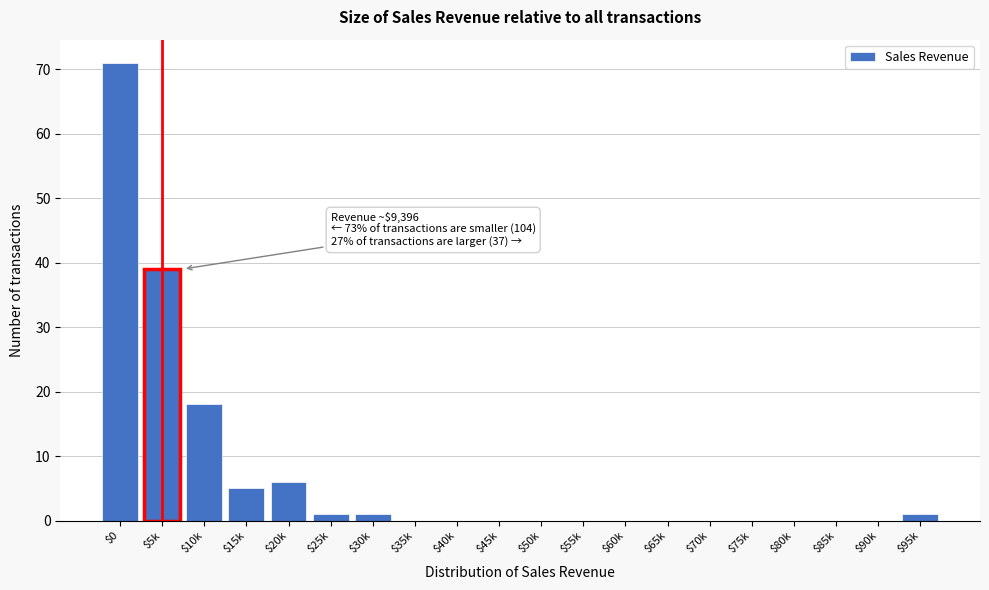

Is it true that the value at $70k is 0?

True